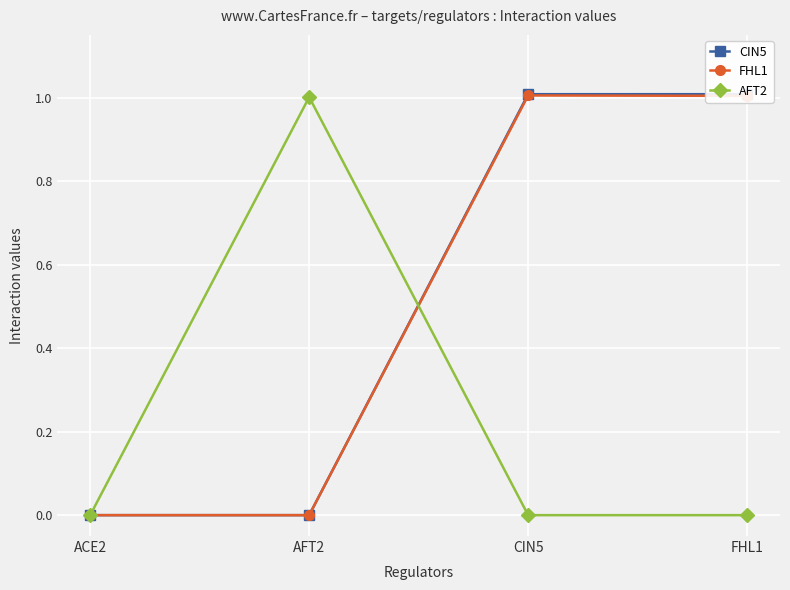

At which category does FHL1 reach its first local peak?

CIN5